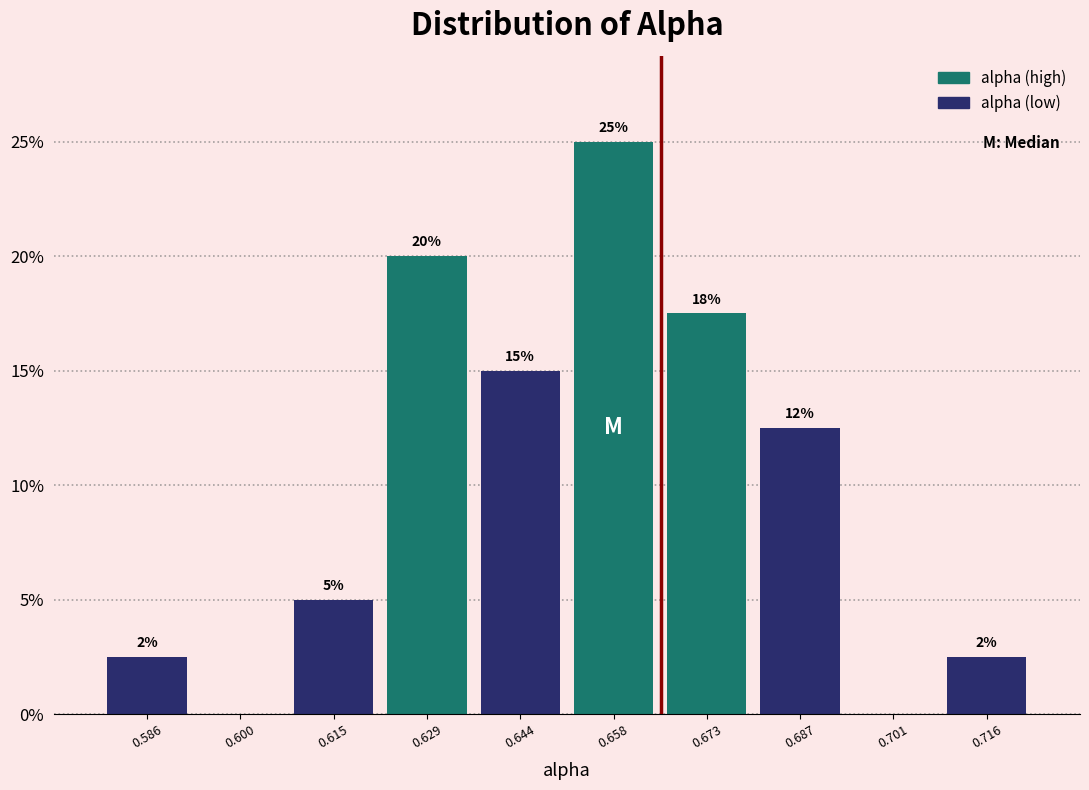

Which range on the x-axis has the tallest bar?

0.650 to 0.666